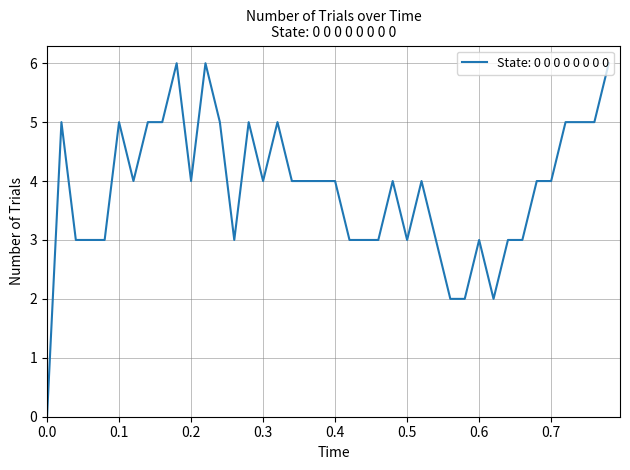

What is the greatest value displayed?

6